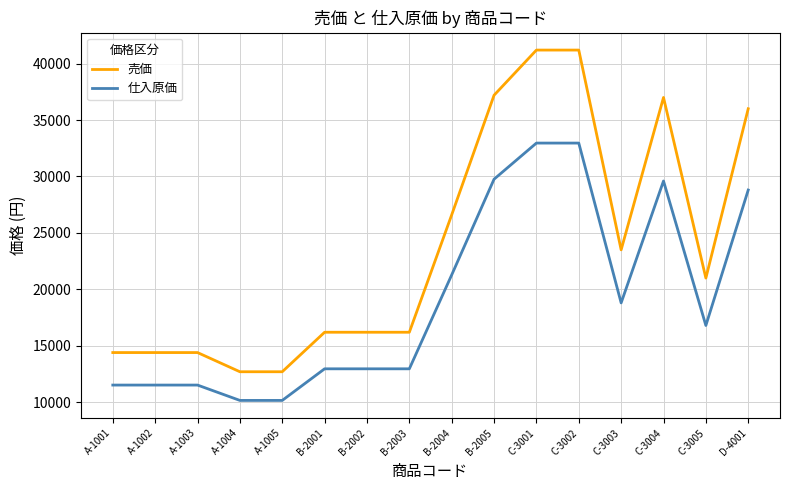

True or false: 仕入原価 and 売価 intersect in this chart.

False